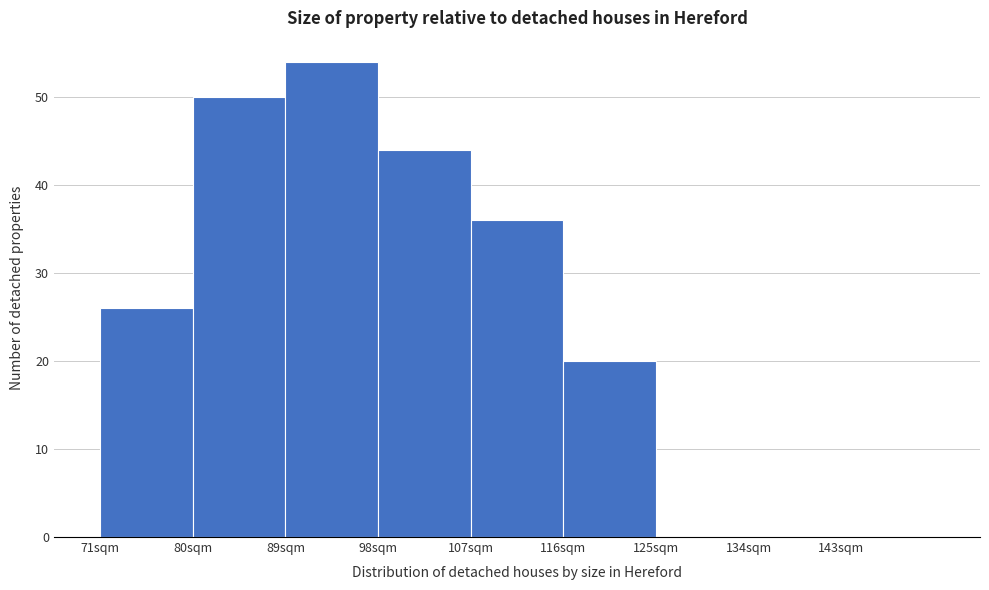

Over which range of the x-axis is the bar tallest?

89 to 98